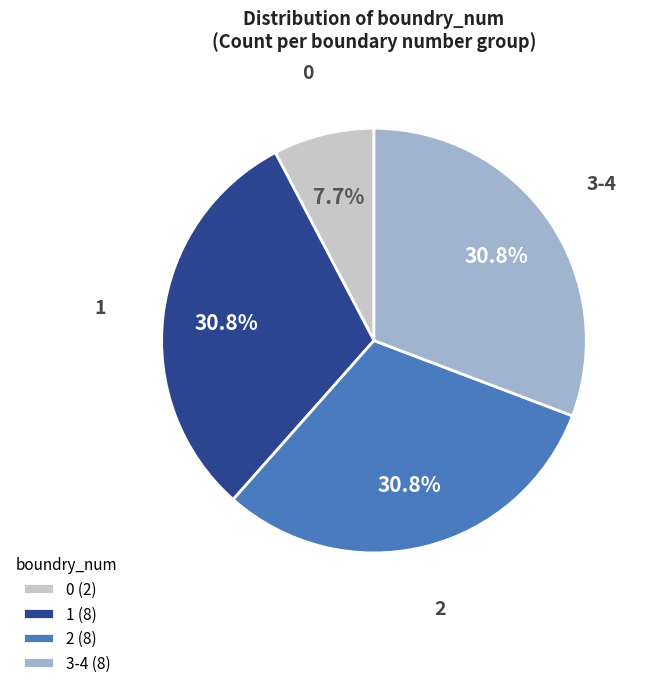

What is the ratio of the value at 1 (8) to the value at 0 (2)?

4.0